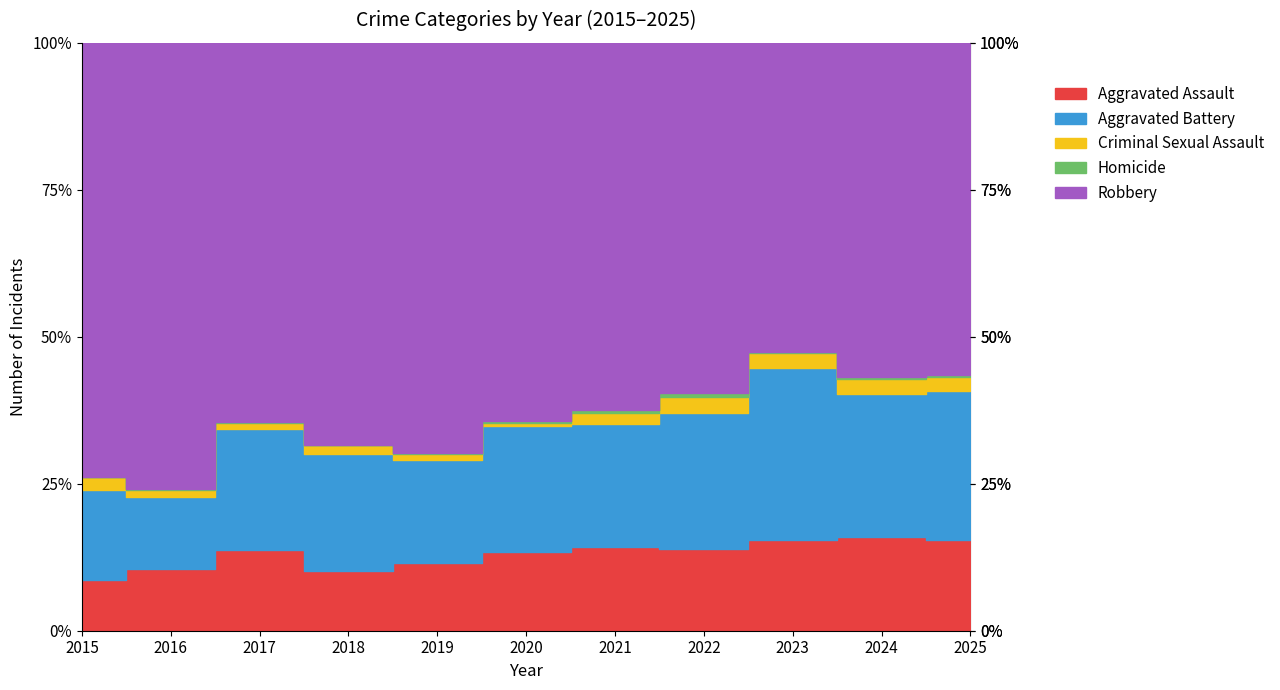

Where is Aggravated Battery nearest to the value 163?

2021